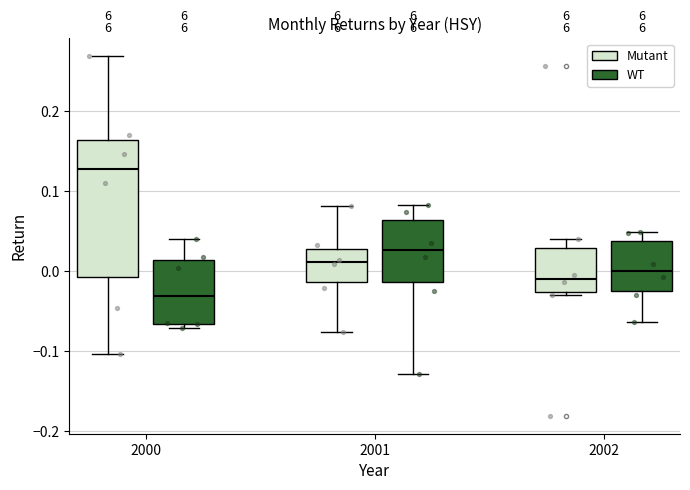

Which box's median line is the highest?

2000 (Mutant)